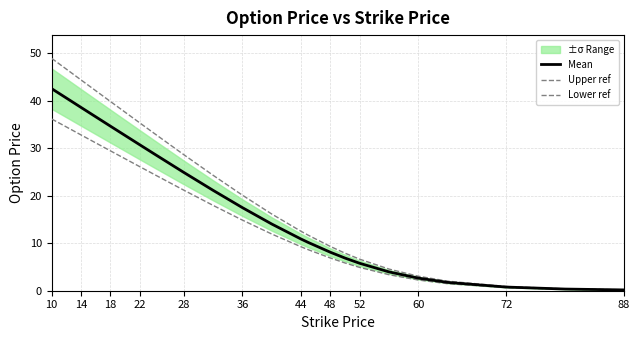

What is the lowest value of the Mean series?

0.2